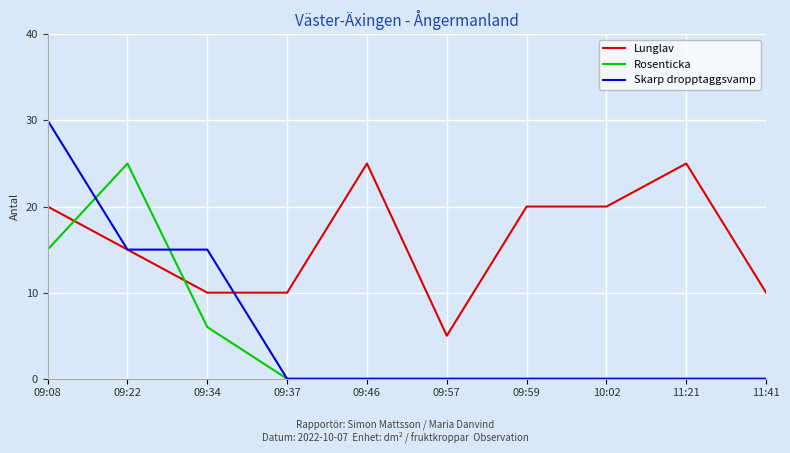

What is the spread (max minus min) of values at 09:34?

9